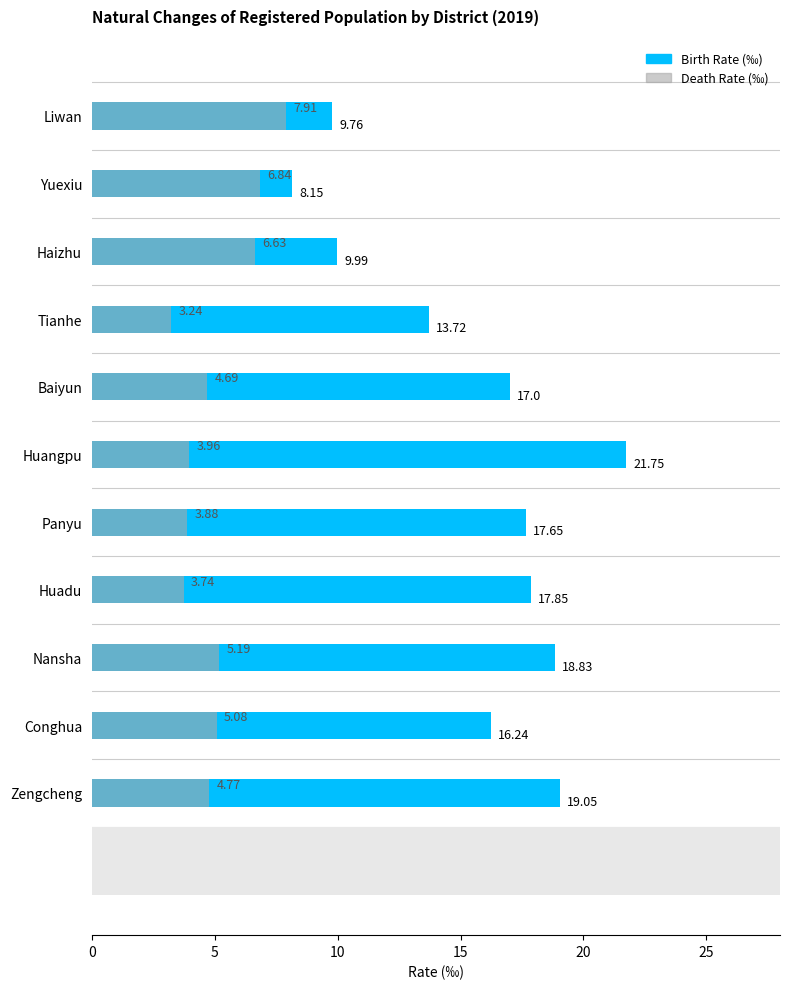

Reading left to right, transcribe all the data shown in this chart.

Birth Rate: 9.8	8.2	10.0	13.7	17.0	21.8	17.6	17.9	18.8	16.2	19.1
Death Rate: 7.9	6.8	6.6	3.2	4.7	4.0	3.9	3.7	5.2	5.1	4.8